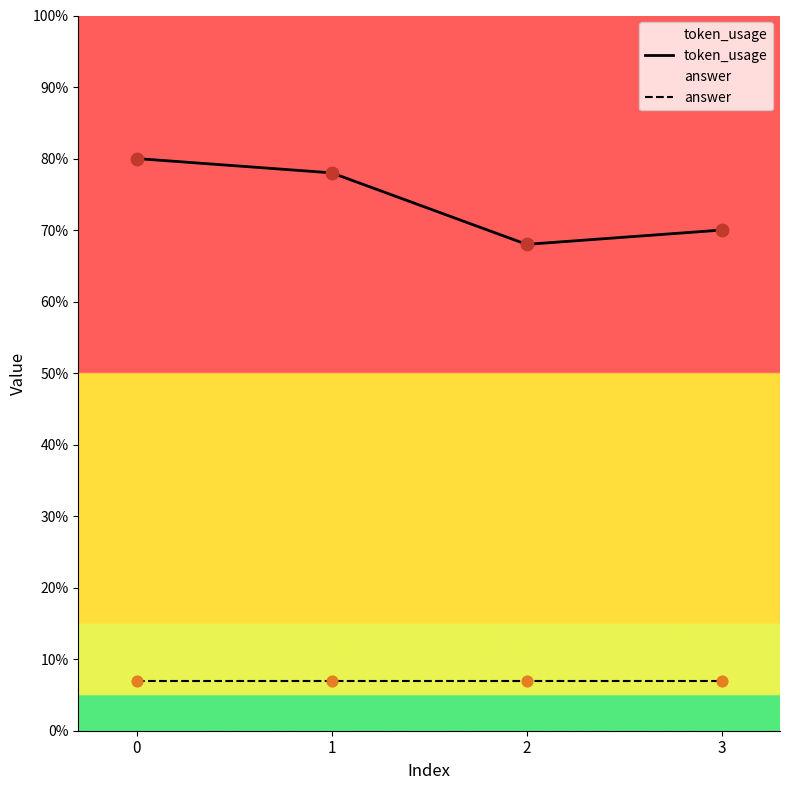

At how many categories does at least one series exceed 12?

4